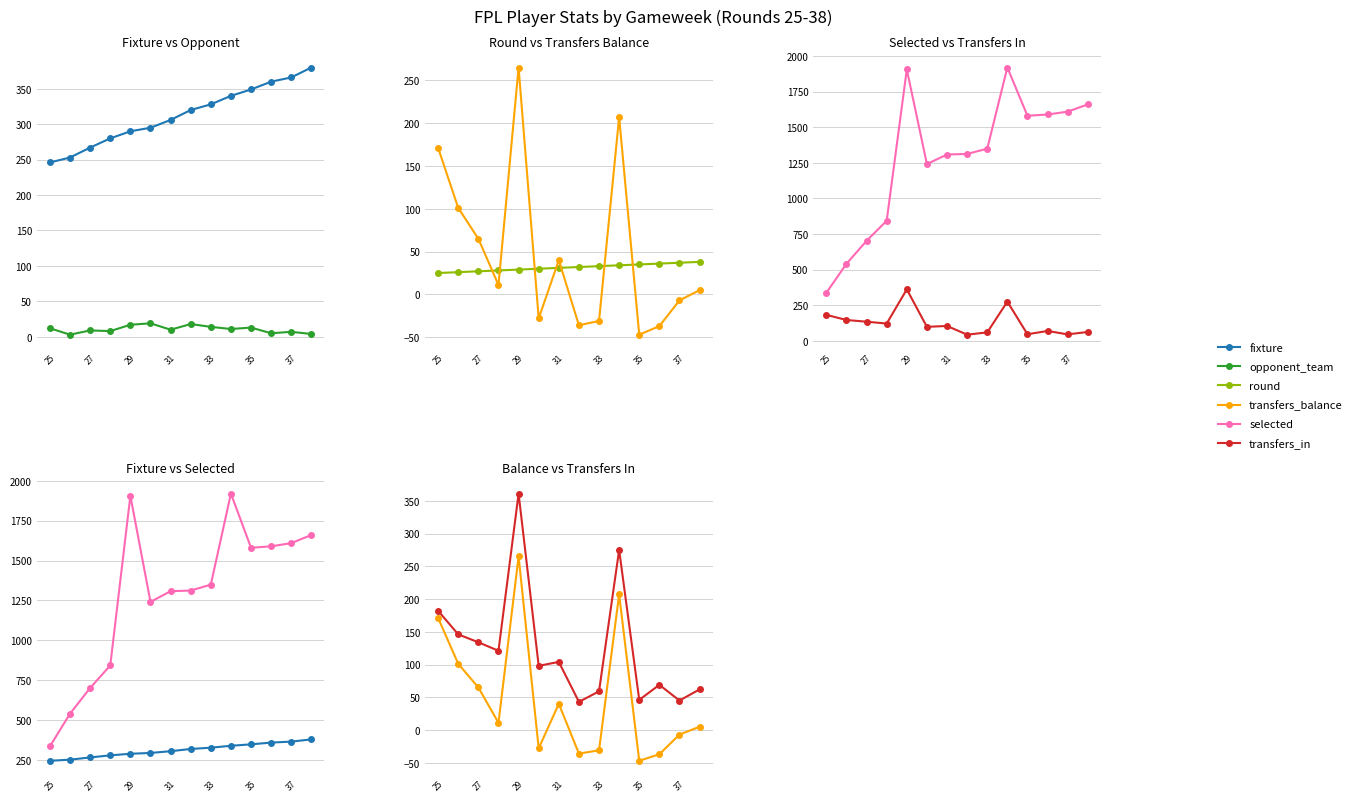

What is the difference between the second highest and minimum values in the round series?

12